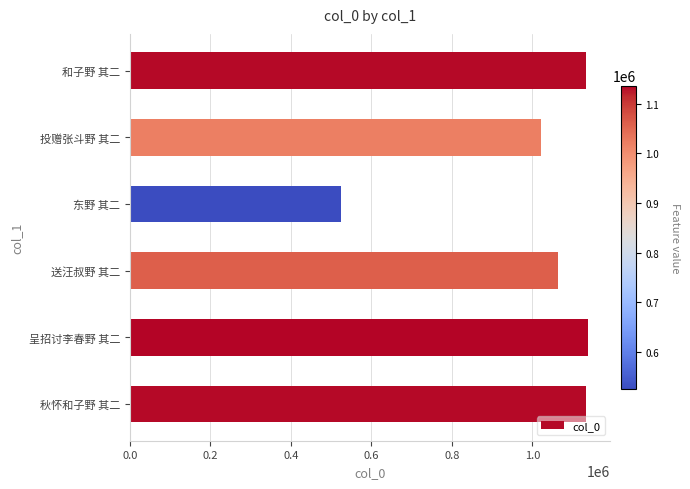

What is the sum of all values?

6011516